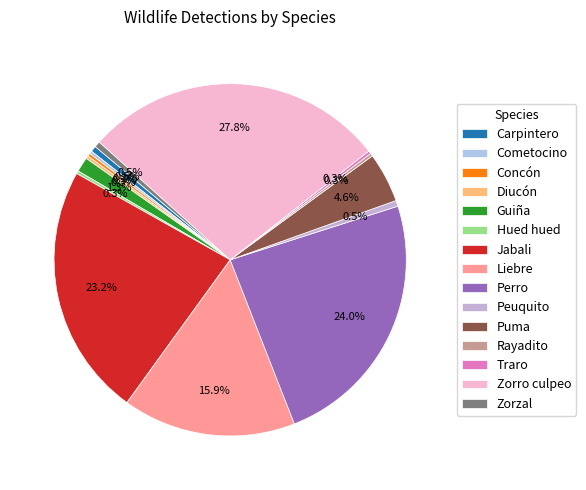

How many segments does this pie chart have?

15